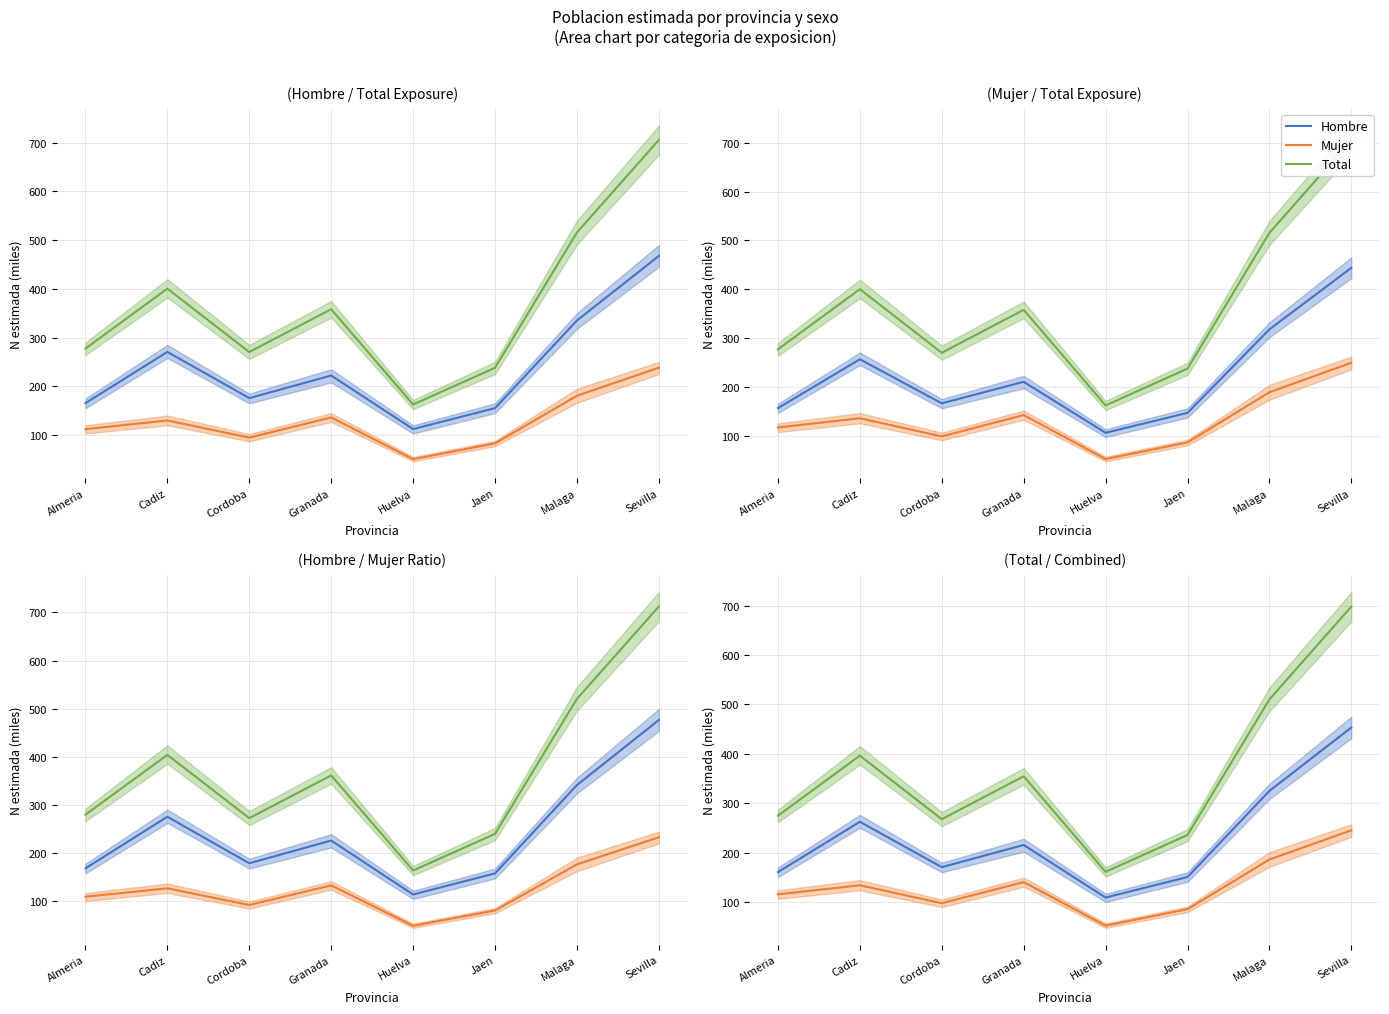

What is the sum of all Total values?

2898.1